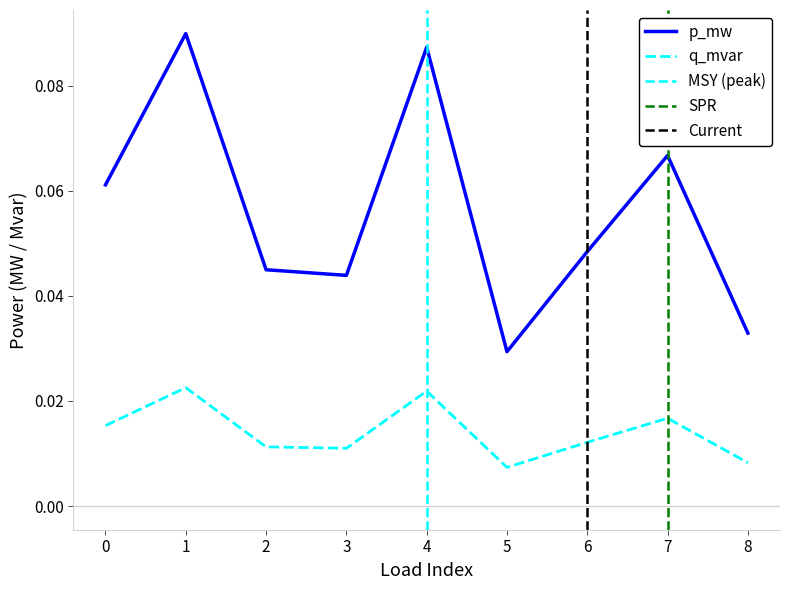

Which series has the widest spread of values?

p_mw